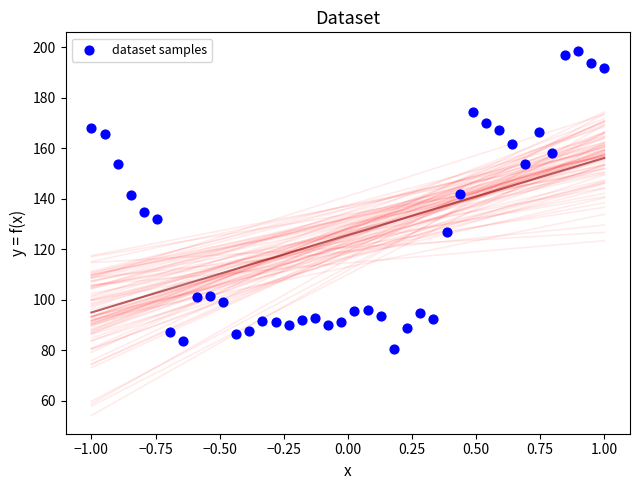

What is the range of Y values (max minus min)?

118.1